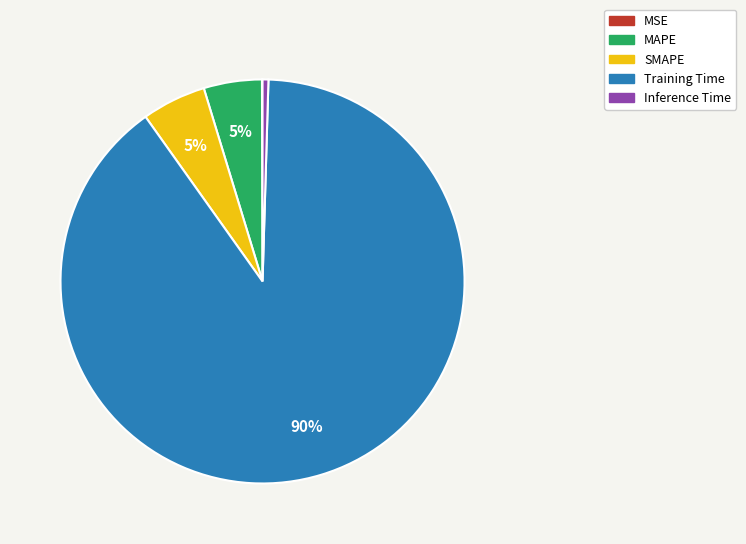

Do MAPE and Inference Time together represent more than half of the pie?

No